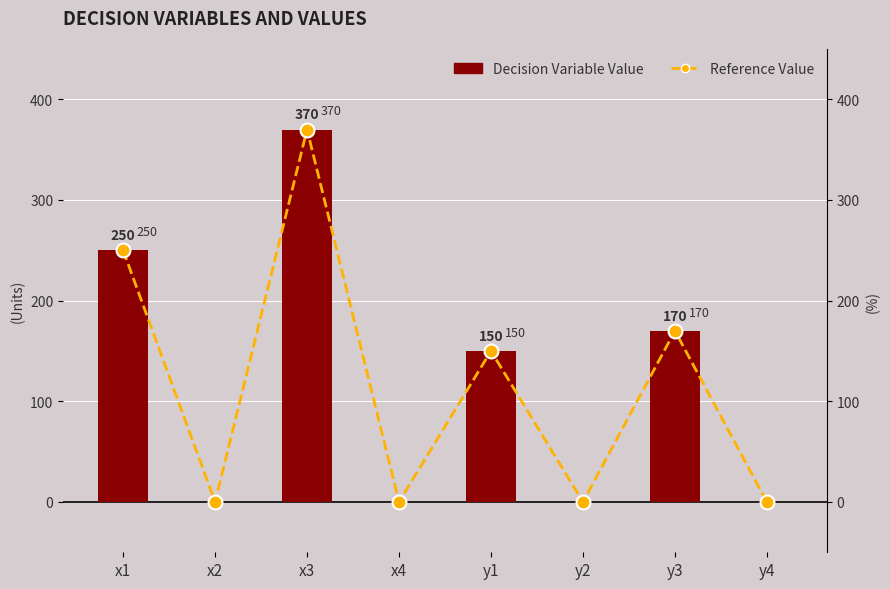

What is the label of the 8th bar from the left?

y4